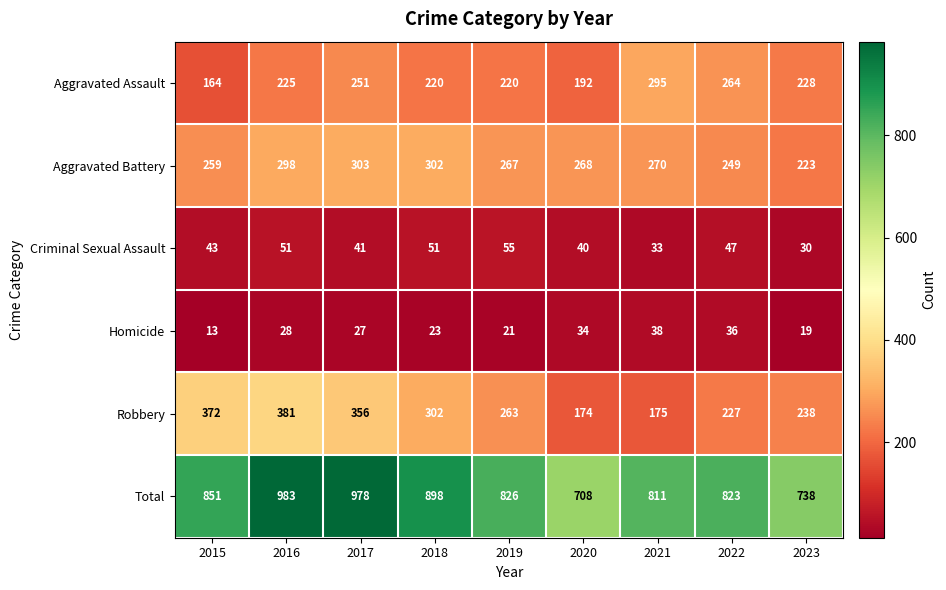

List the labels in order of Robbery value, smallest first.

2020, 2021, 2022, 2023, 2019, 2018, 2017, 2015, 2016